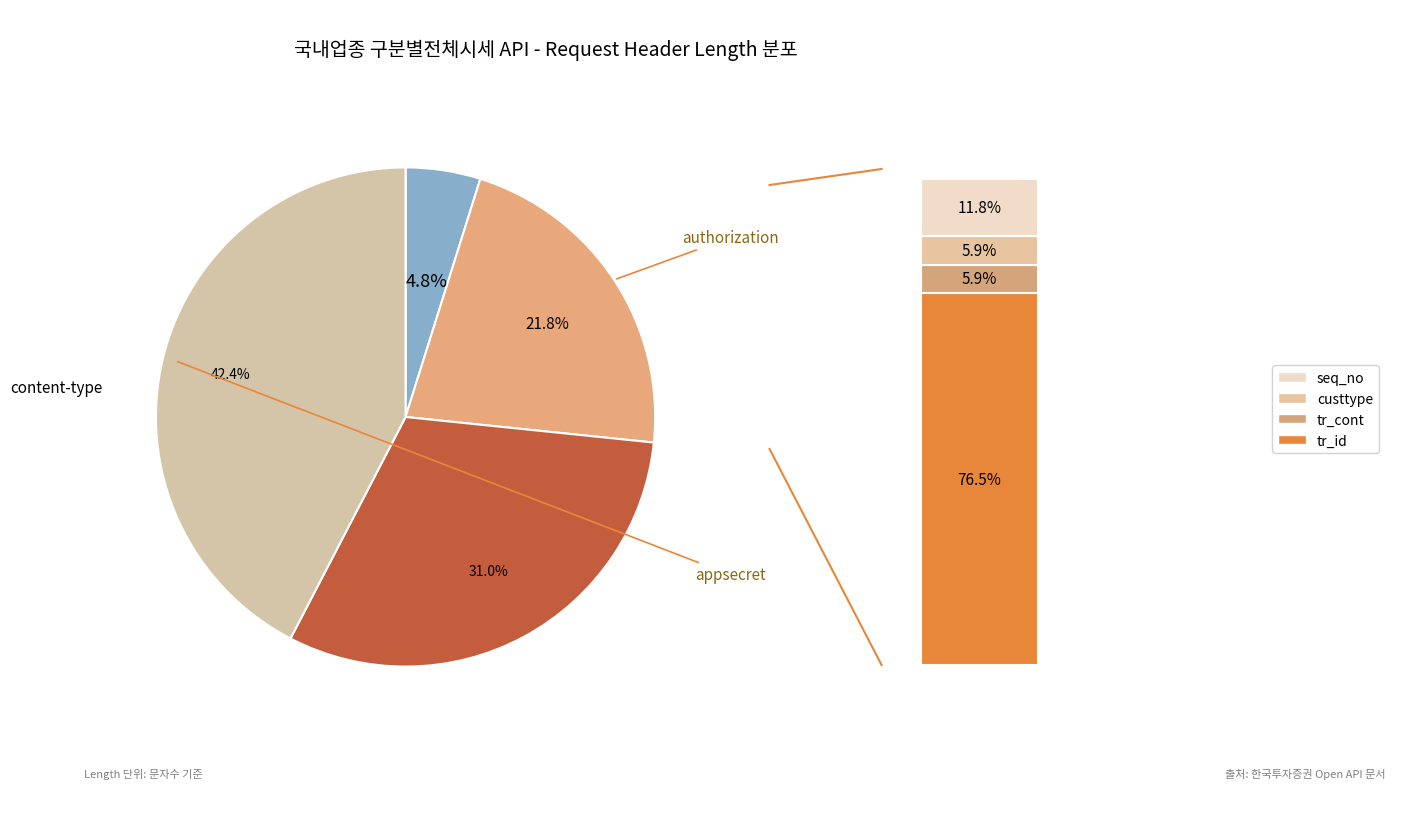

To the nearest percent, what percentage of the pie is appsecret?

42%